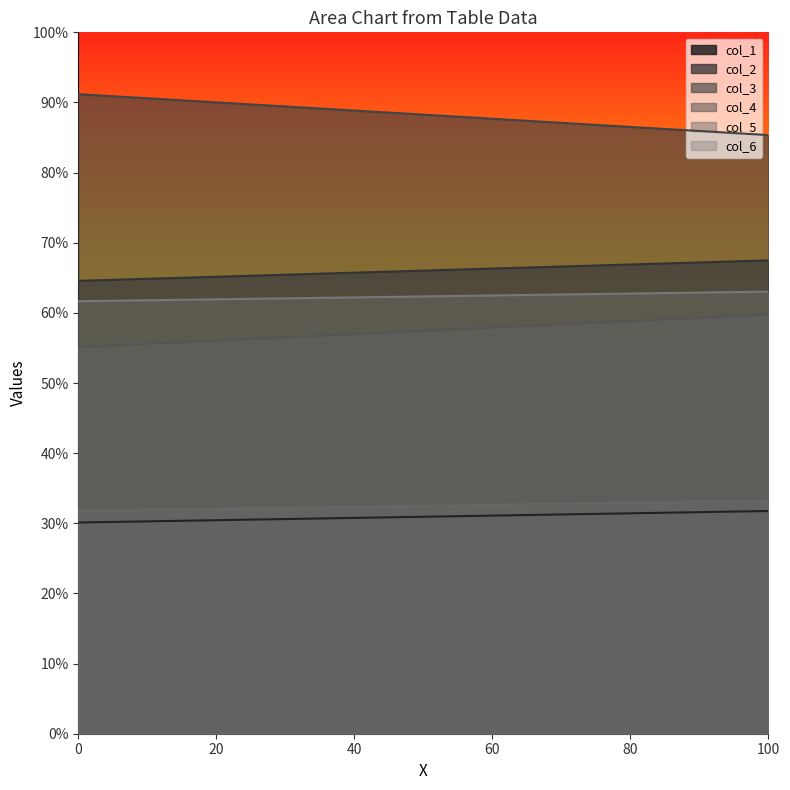

Does the chart display data point markers on the line(s)?

No